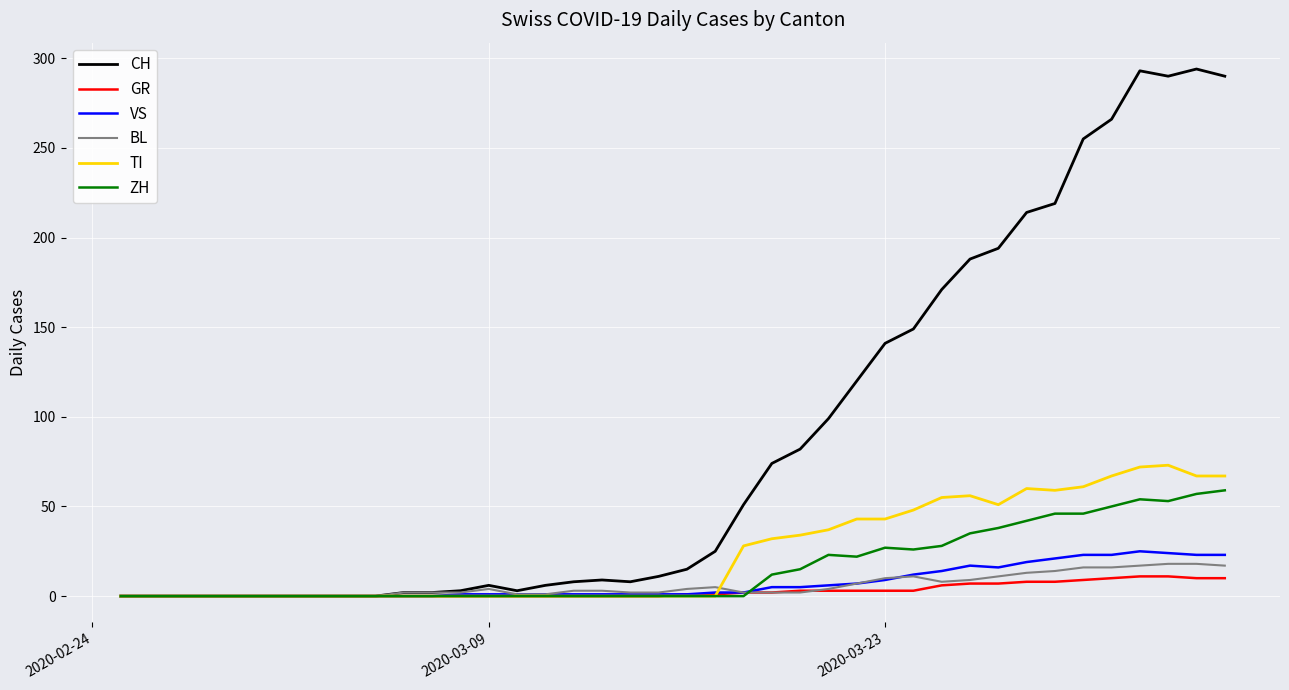

Which series has the largest range (max minus min)?

CH